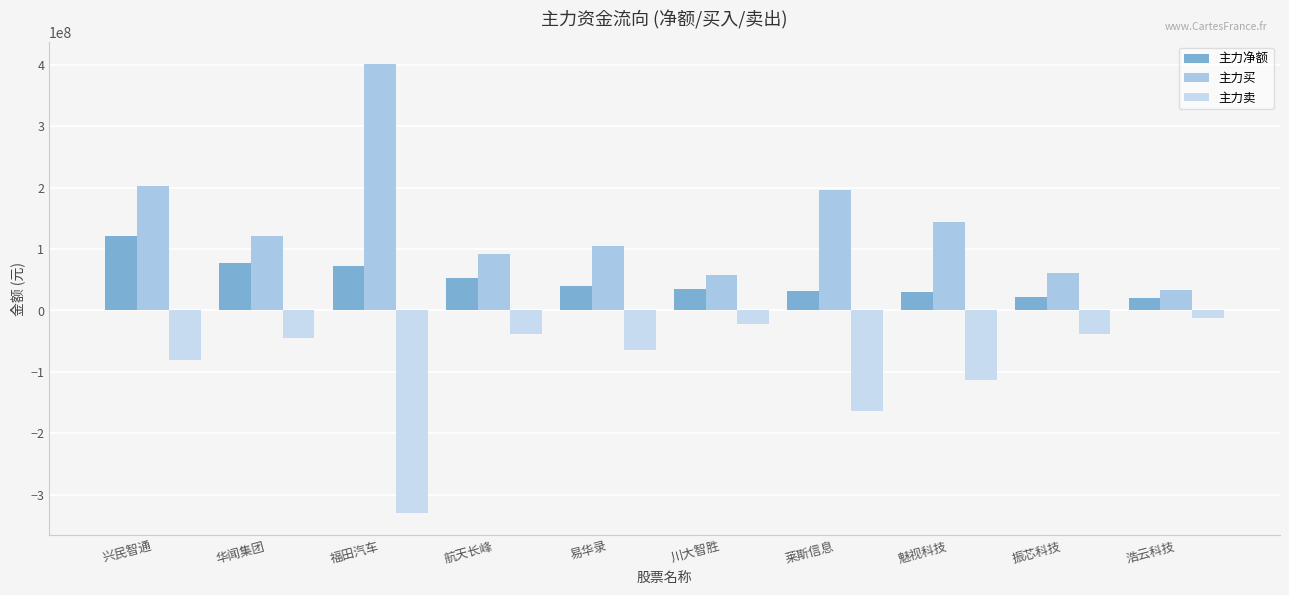

Reading right to left, what are all the values shown in this chart?

主力净额: 20205513	22029614	29780150	31813001	34952970	39202118	52062324	71802126	76905007	121320437
主力买: 33272183	60052018	143371048	195847534	57710553	104216707	91210934	401027870	121587330	201670739
主力卖: -13066670	-38022404	-113590898	-164034533	-22757583	-65014589	-39148610	-329225744	-44682323	-80350302